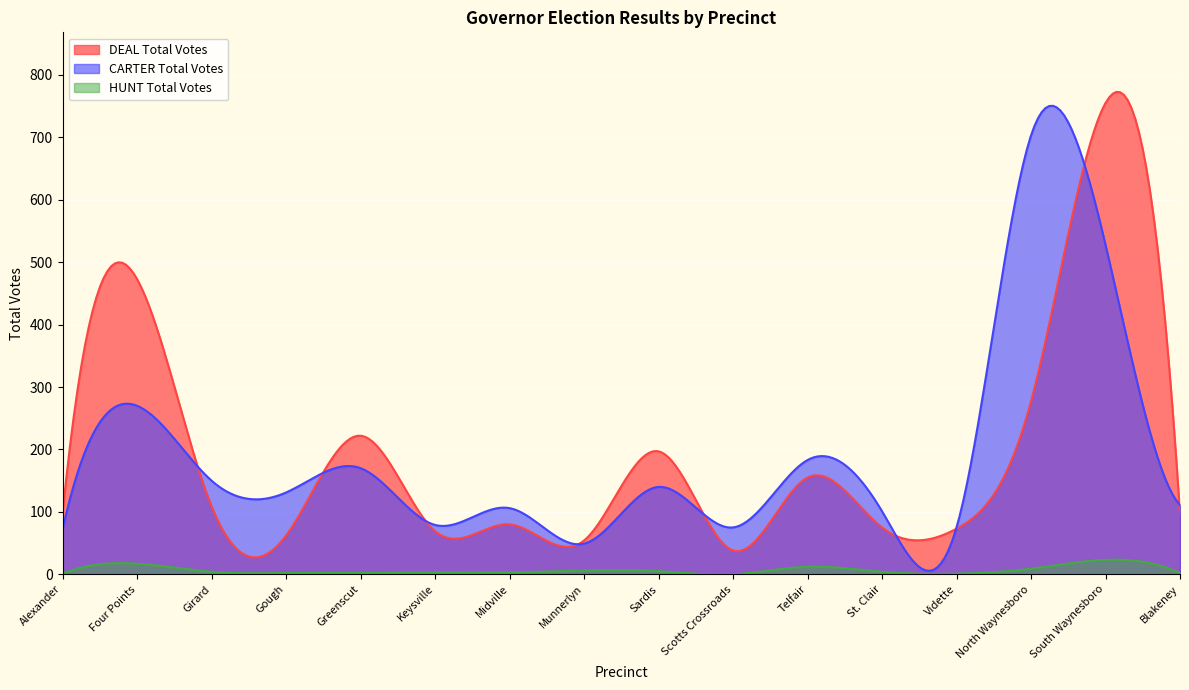

Rank the categories by DEAL Total Votes value from highest to lowest.

South Waynesboro, Four Points, North Waynesboro, Greenscut, Sardis, Telfair, Girard, Alexander, Blakeney, Midville, St. Clair, Vidette, Keysville, Gough, Munnerlyn, Scotts Crossroads